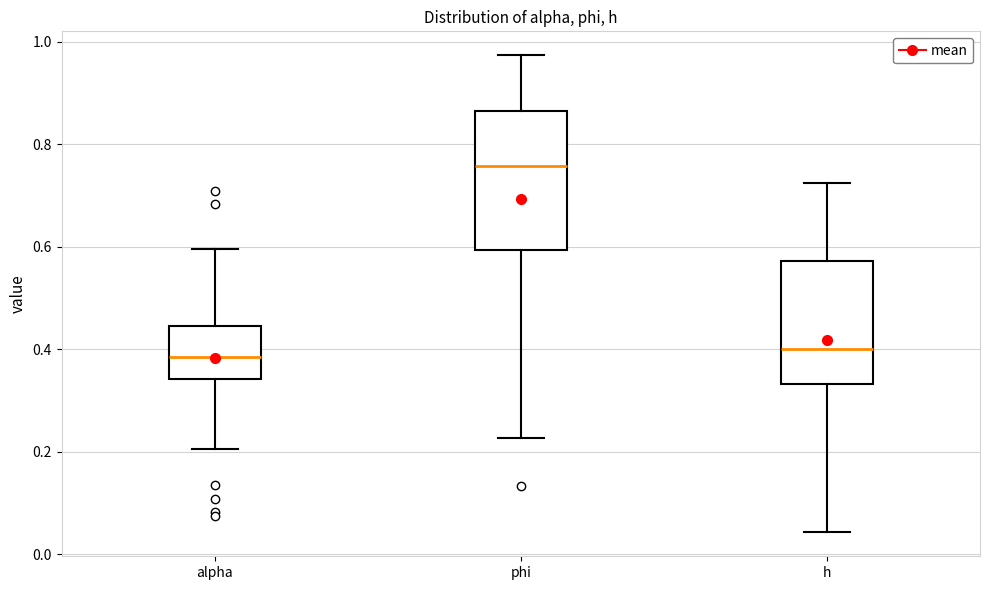

Reading left to right, transcribe this box plot: for each box, give where its median line is, the range the box spans, and where its two whiskers end, as read against the y-axis. The values are not printed on the chart, so give them approximately, as read against the axis.

alpha: median 0.38, box 0.34 to 0.44, whiskers 0.20 to 0.60
phi: median 0.76, box 0.60 to 0.86, whiskers 0.22 to 0.98
h: median 0.40, box 0.34 to 0.58, whiskers 0.04 to 0.72